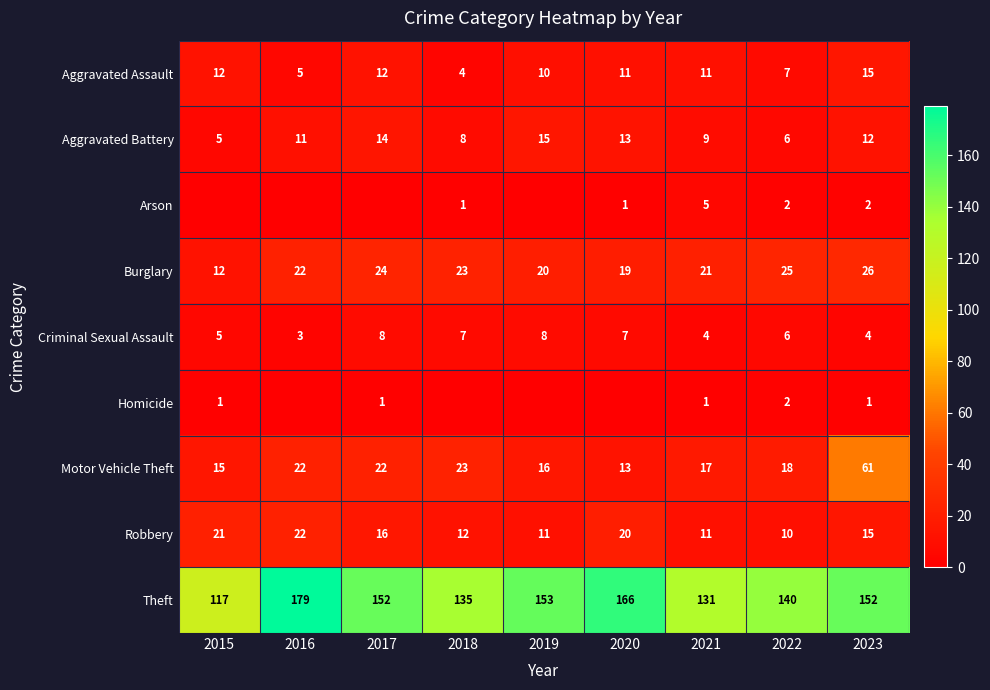

Is the value of Theft at 2021 greater than the value of Burglary at 2017?

Yes